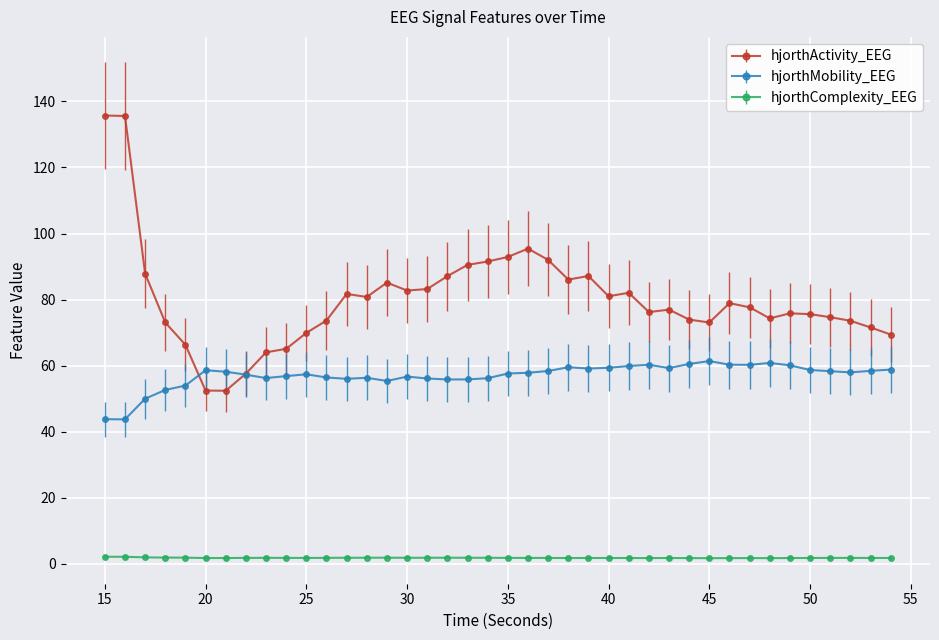

What is the lowest value of the hjorthMobility_EEG series?

43.8